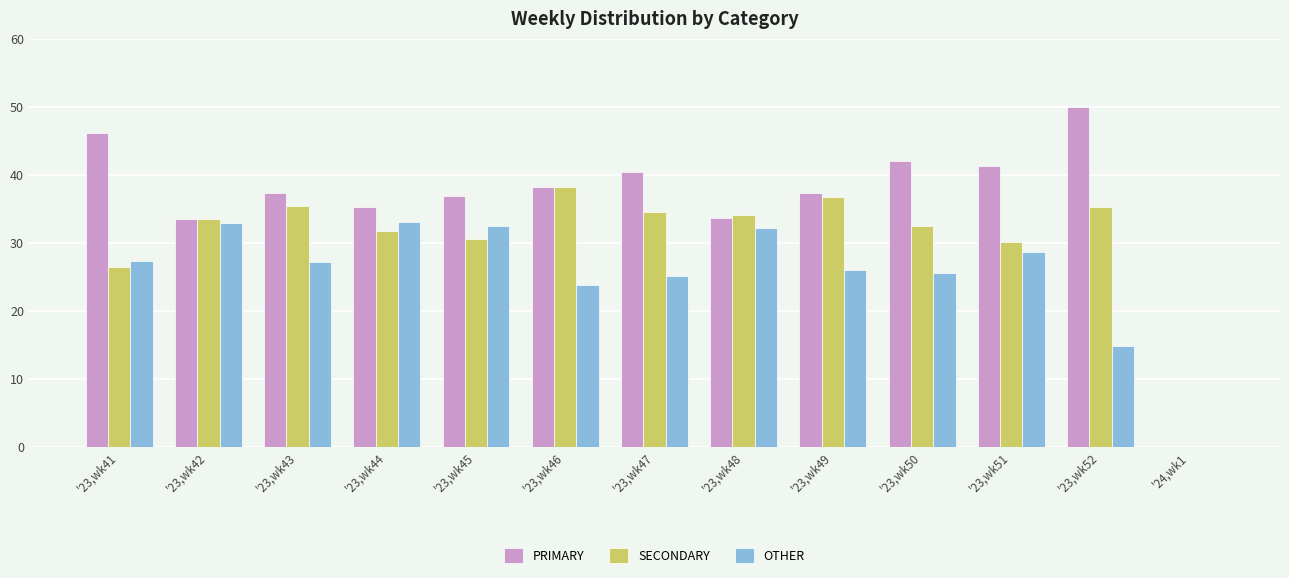

What is the total value across all series at '23,wk45?

100.0